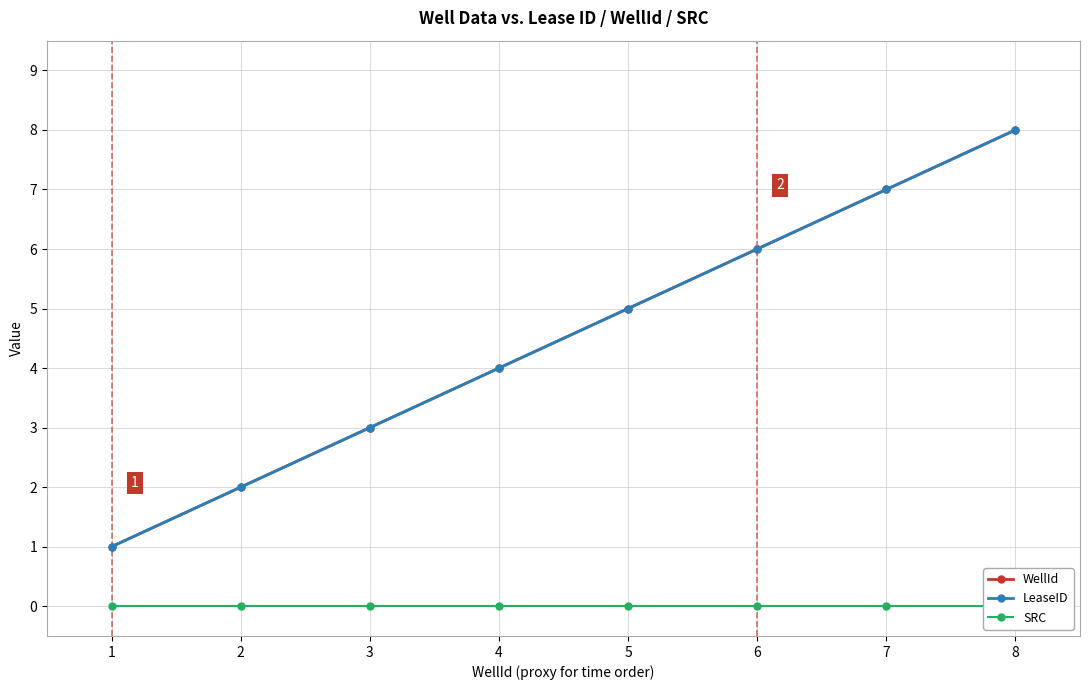

How many lines are shown in the chart?

3